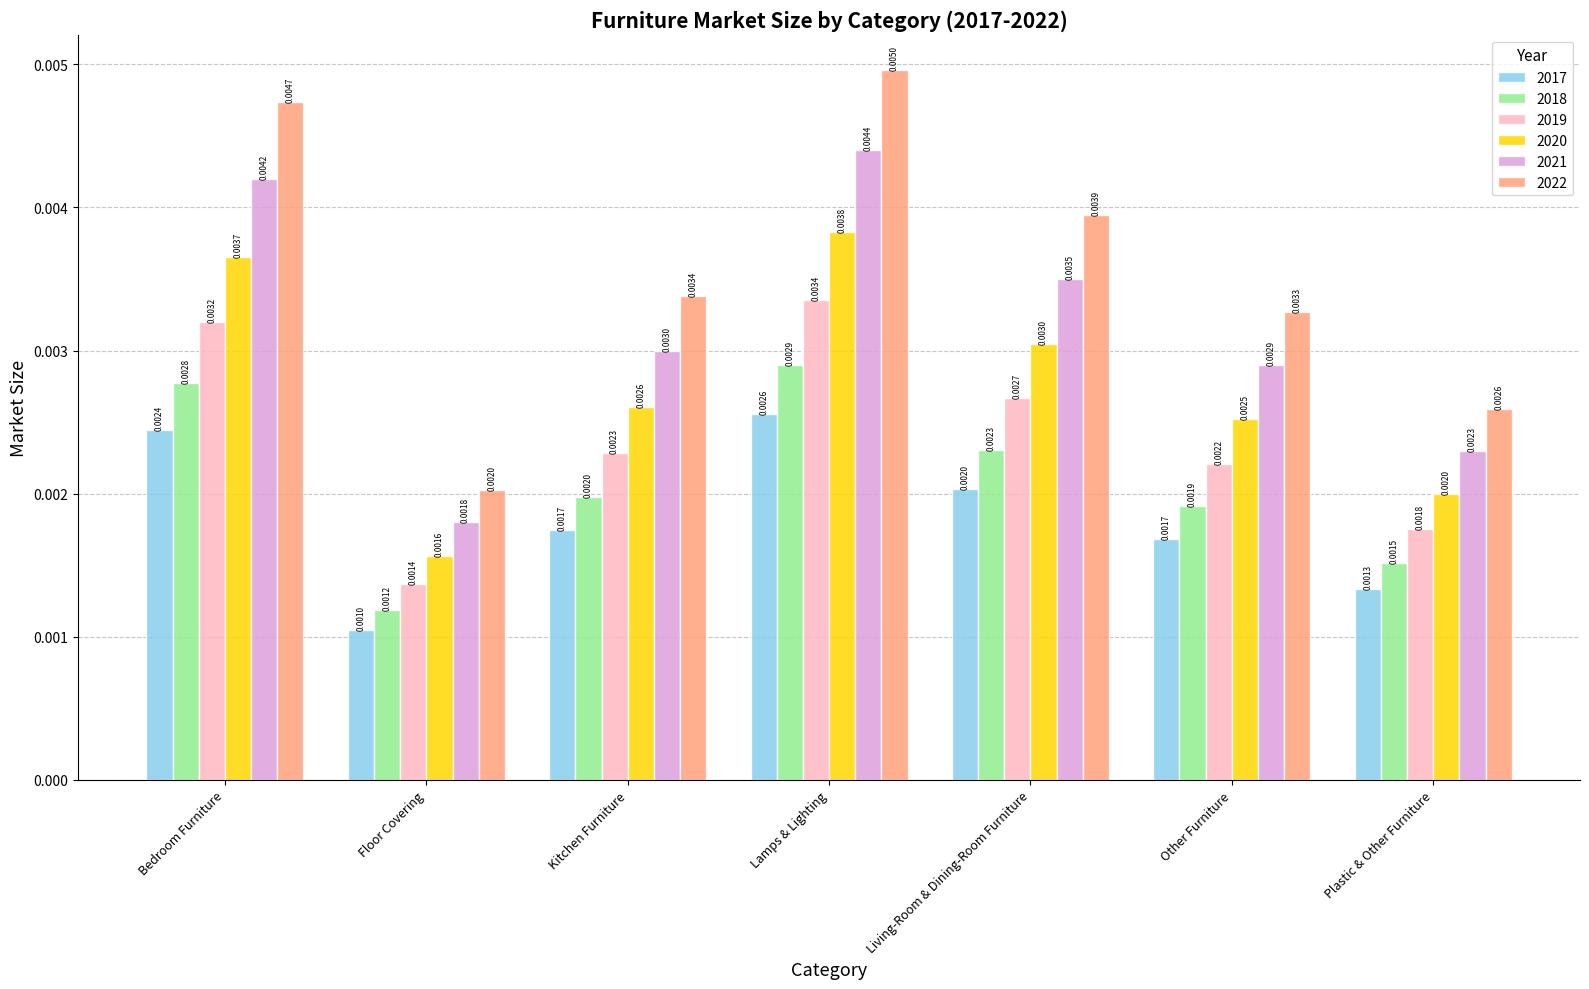

What are all the series names shown in the legend?

2017, 2018, 2019, 2020, 2021, 2022